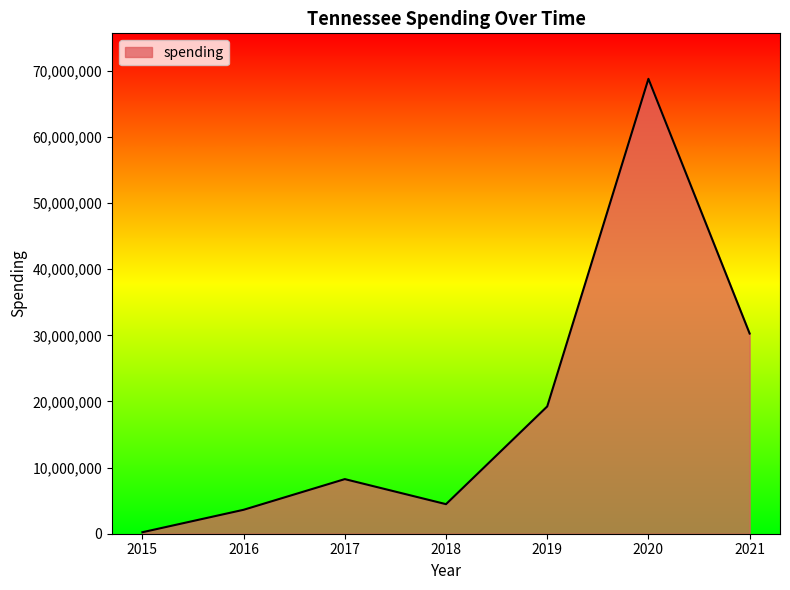

What is the smallest value displayed?

224926